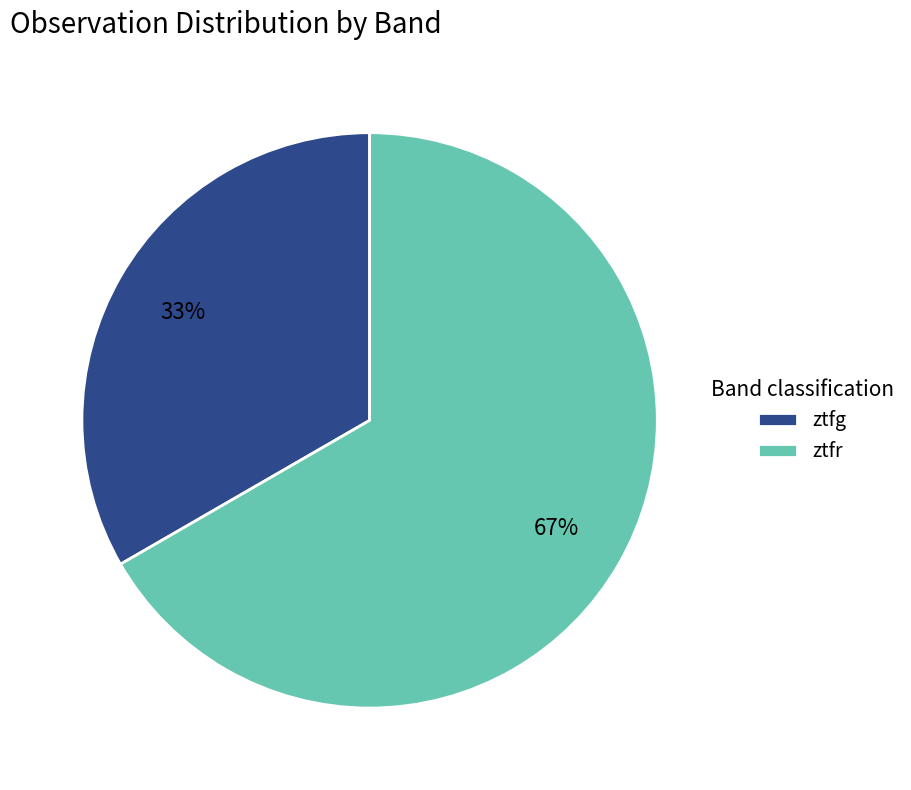

How many slices are in this pie chart?

2